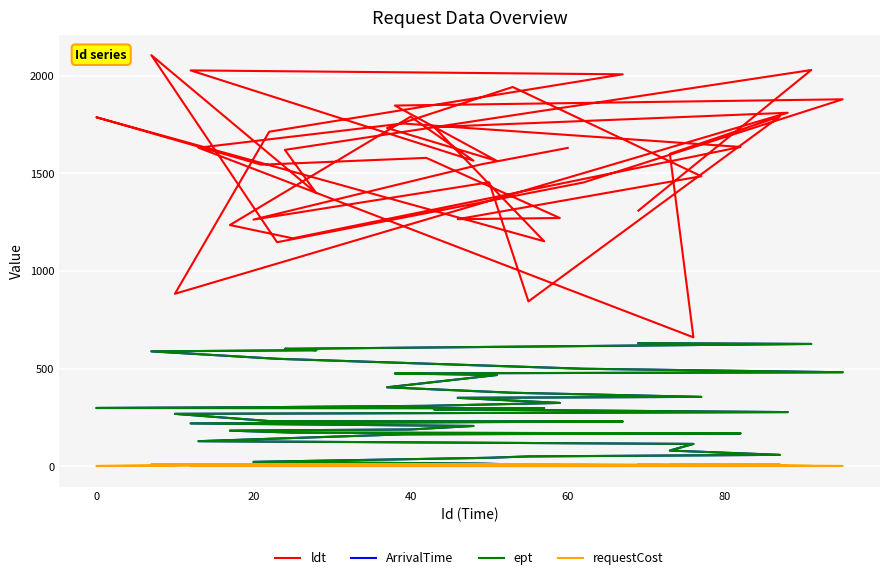

How many lines are shown in the chart?

4